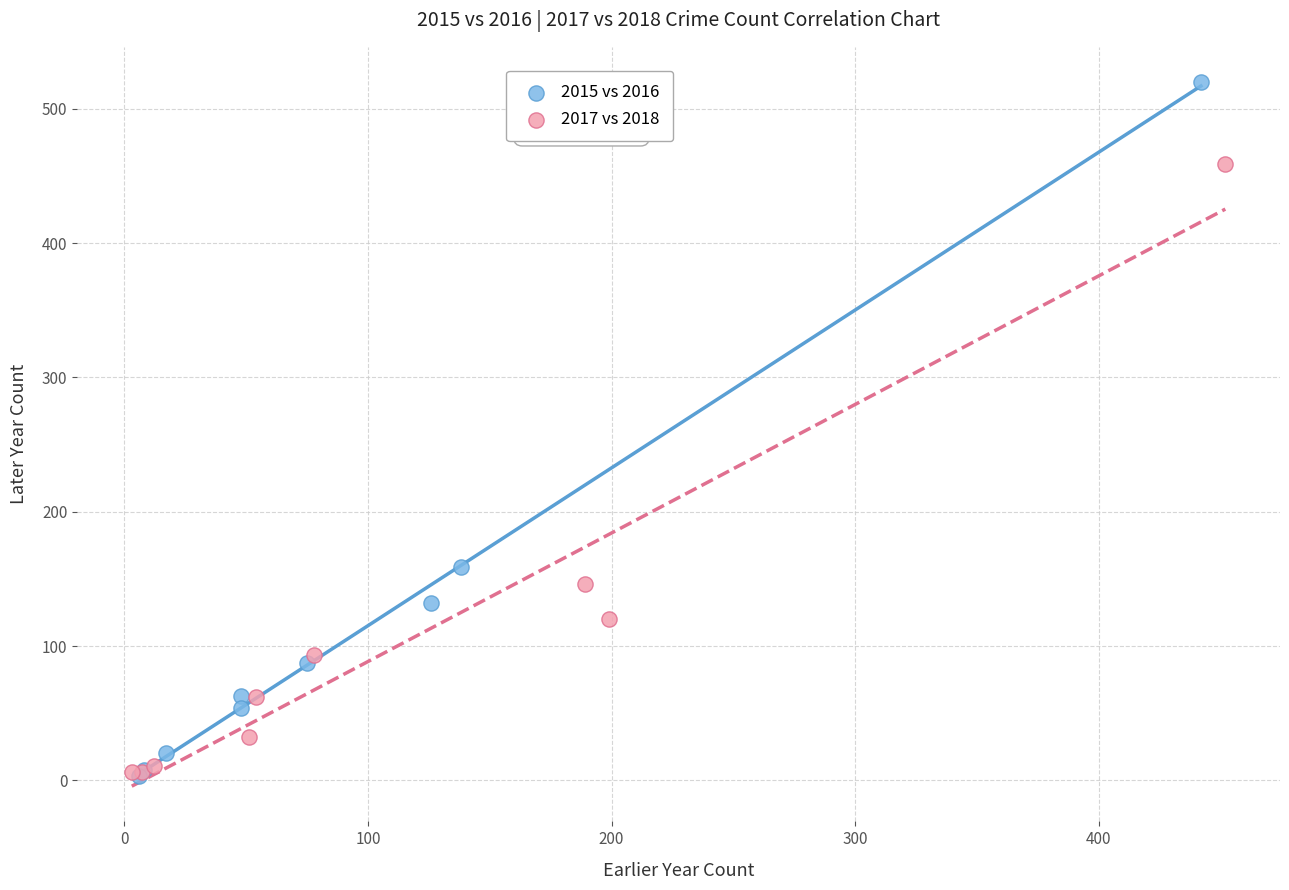

Which series has the largest Y range (max minus min)?

2015 vs 2016